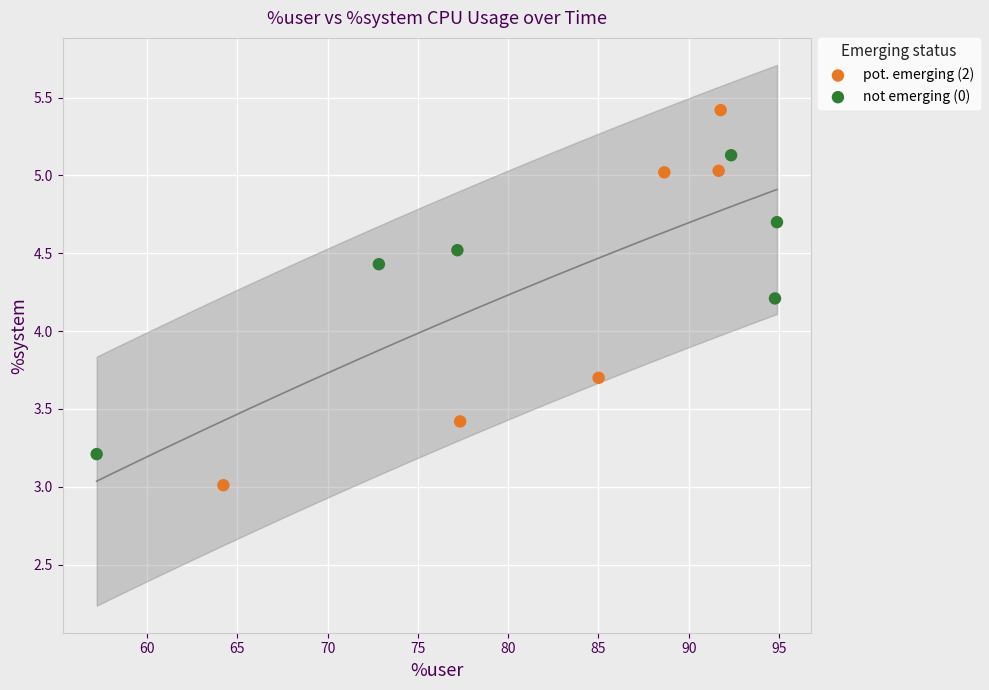

Which series contains the highest Y value?

pot. emerging (2)